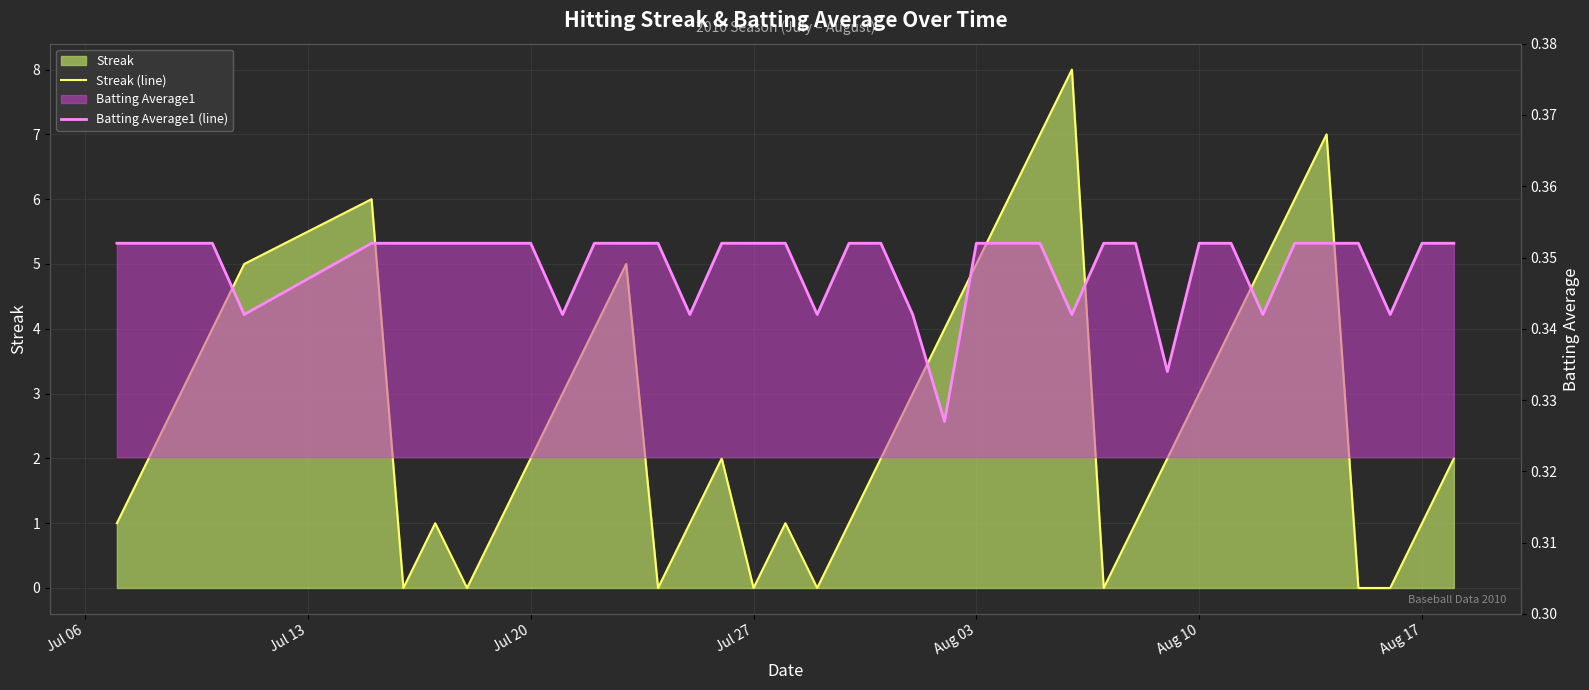

How many times do Batting Average1 (line) and Streak (line) cross each other?

14